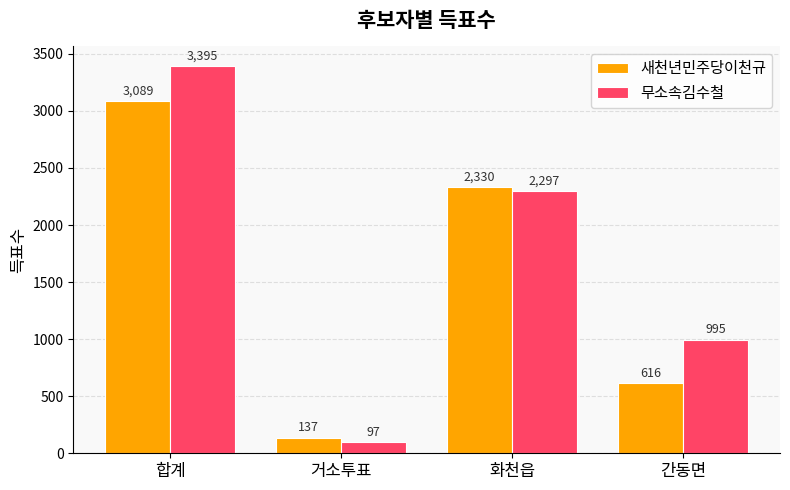

At which category is the sum across all series the highest?

합계